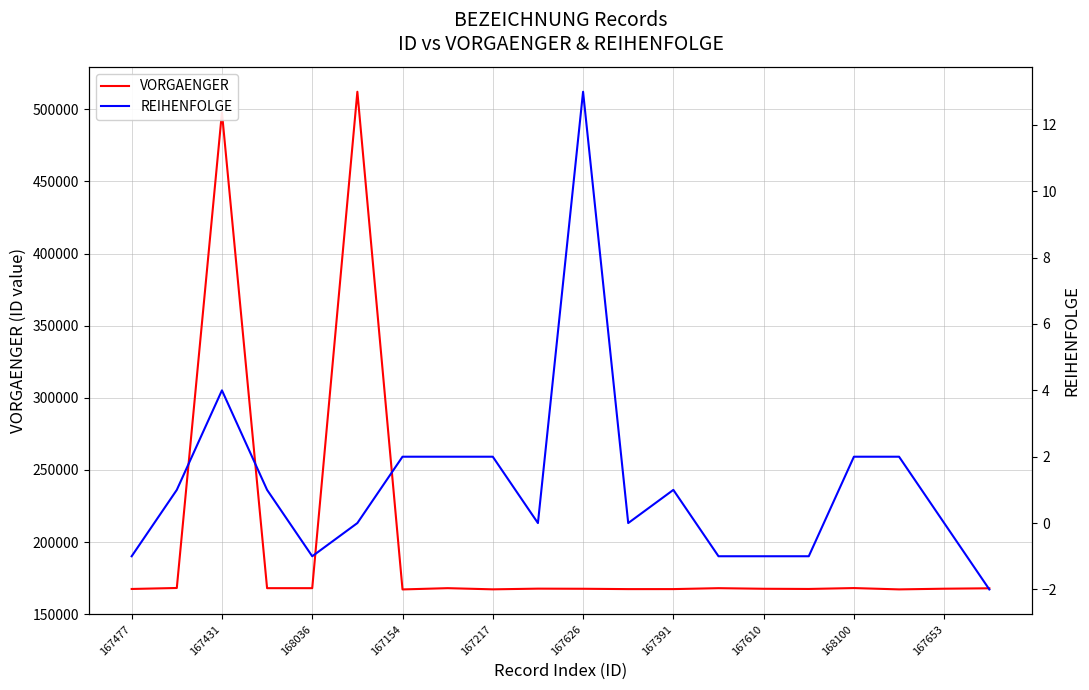

Is it true that VORGAENGER equals 109256 at 167626?

False